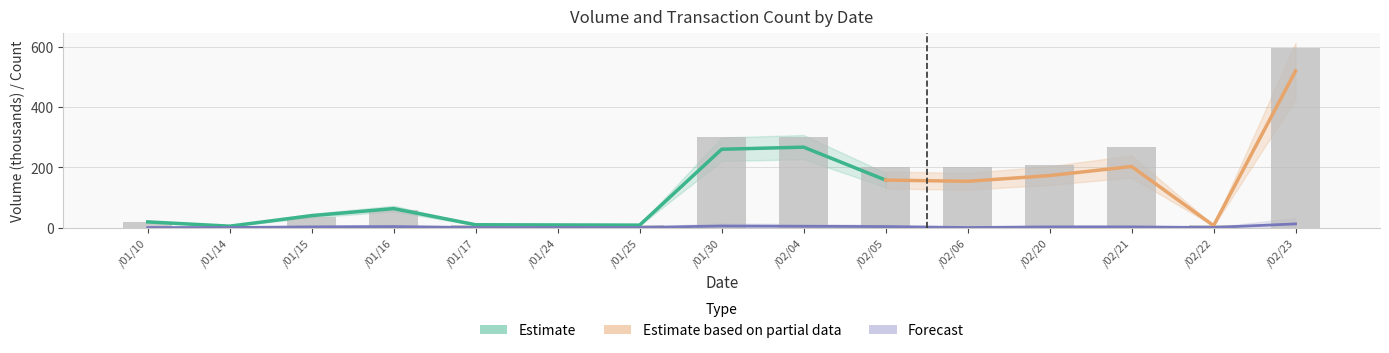

What is the maximum value shown in the chart?

594